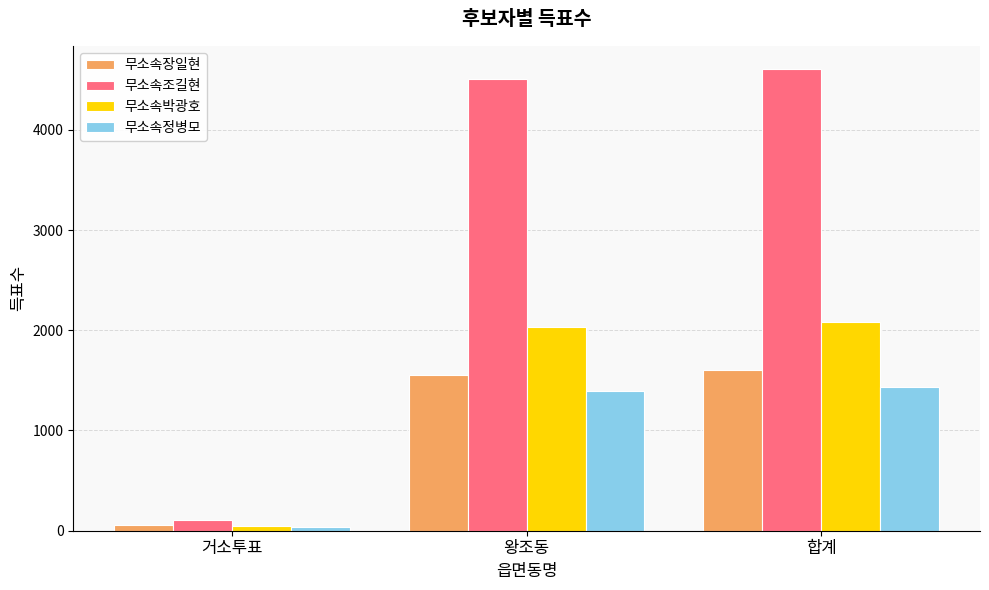

True or false: 무소속박광호 has a value of 802 at 합계.

False